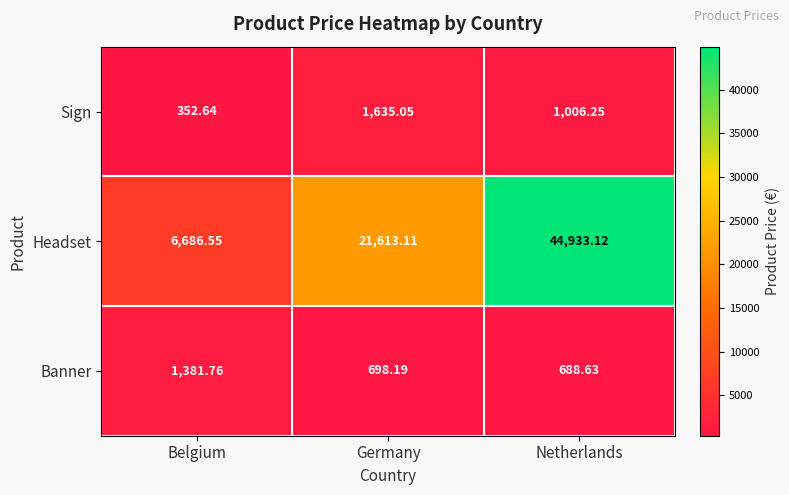

Count the number of categories in the chart.

3